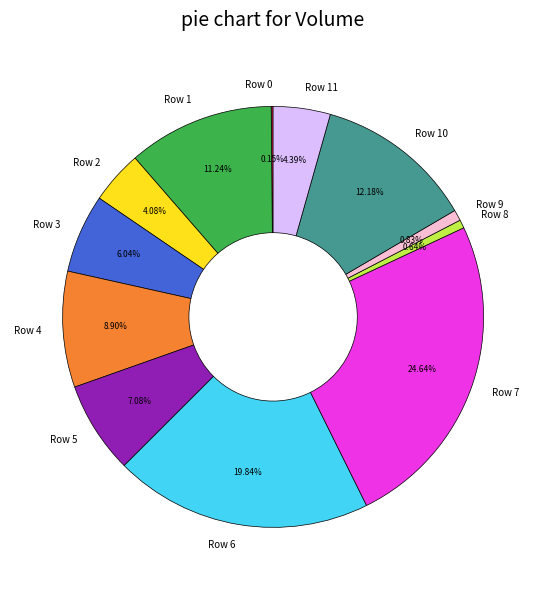

How much of the chart is everything except Row 9?

99.2%